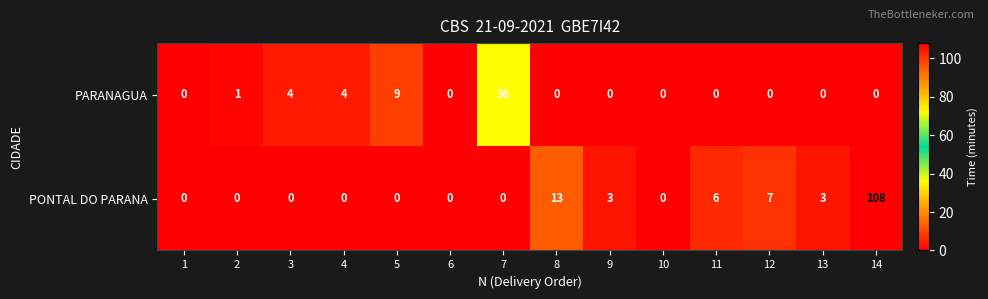

Between 8 and 13, which series saw the biggest shift?

PONTAL DO PARANA